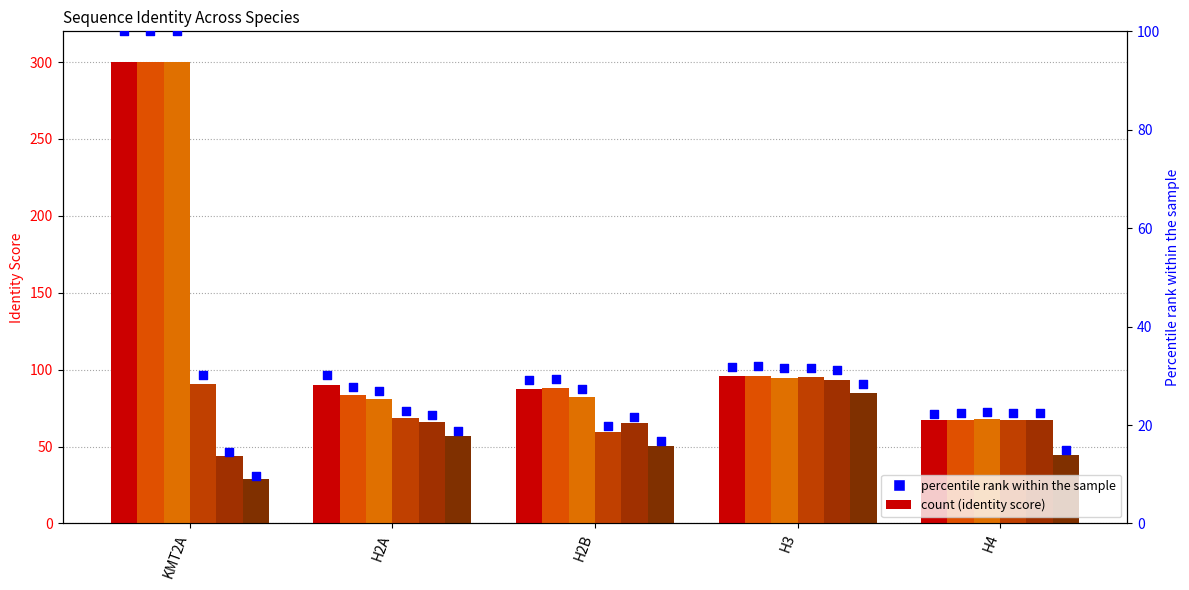

At which category is the sum across all series the highest?

KMT2A